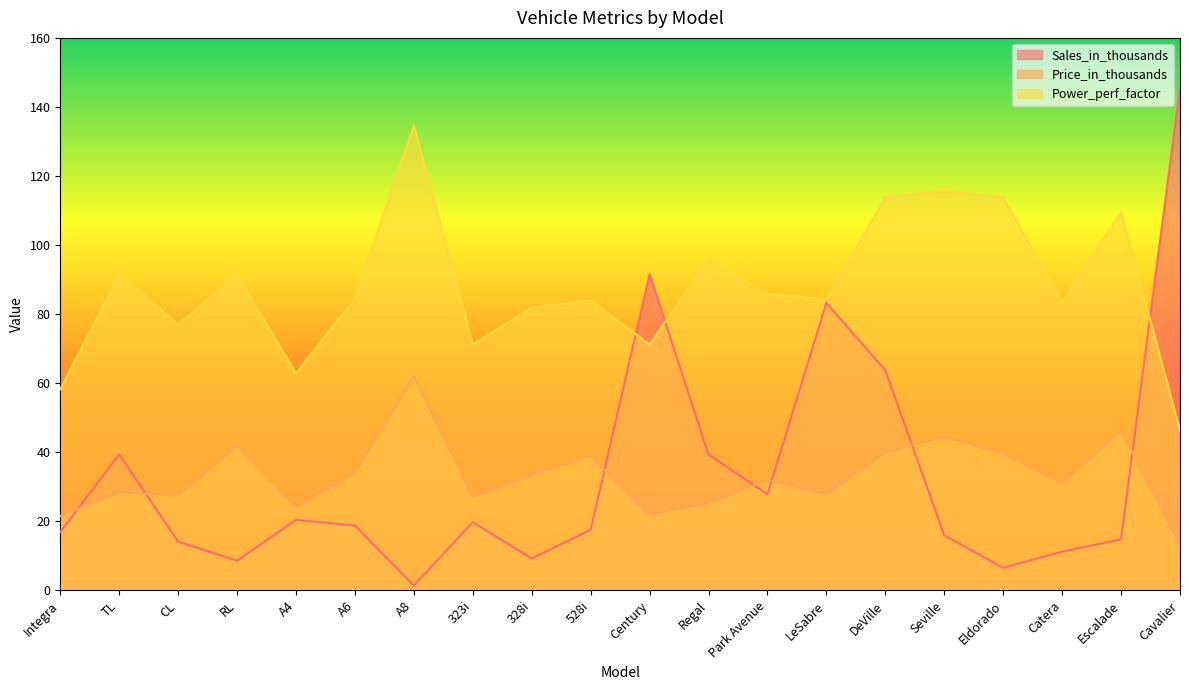

Which label corresponds to the largest value in the chart?

Cavalier